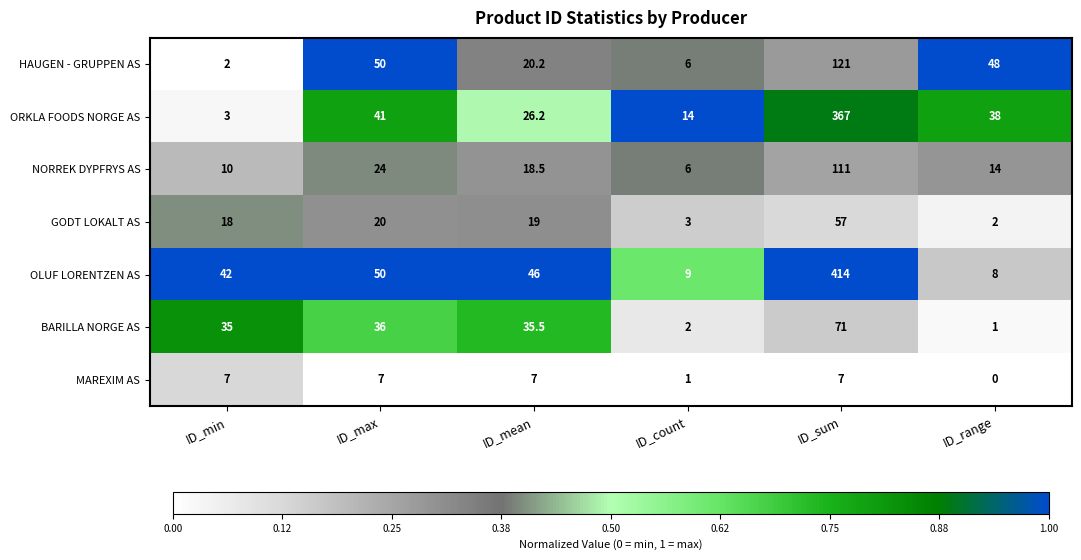

Where is GODT LOKALT AS nearest to the value 29?

ID_max